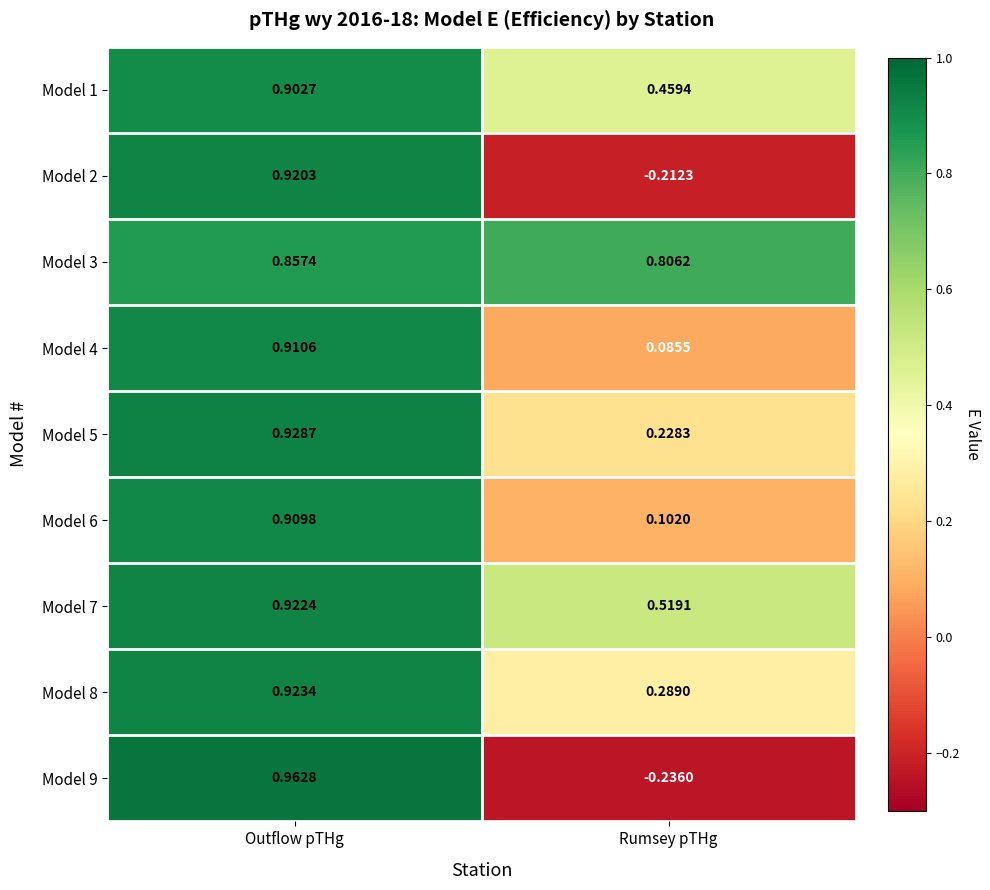

Which category has the highest value across all series?

Outflow pTHg